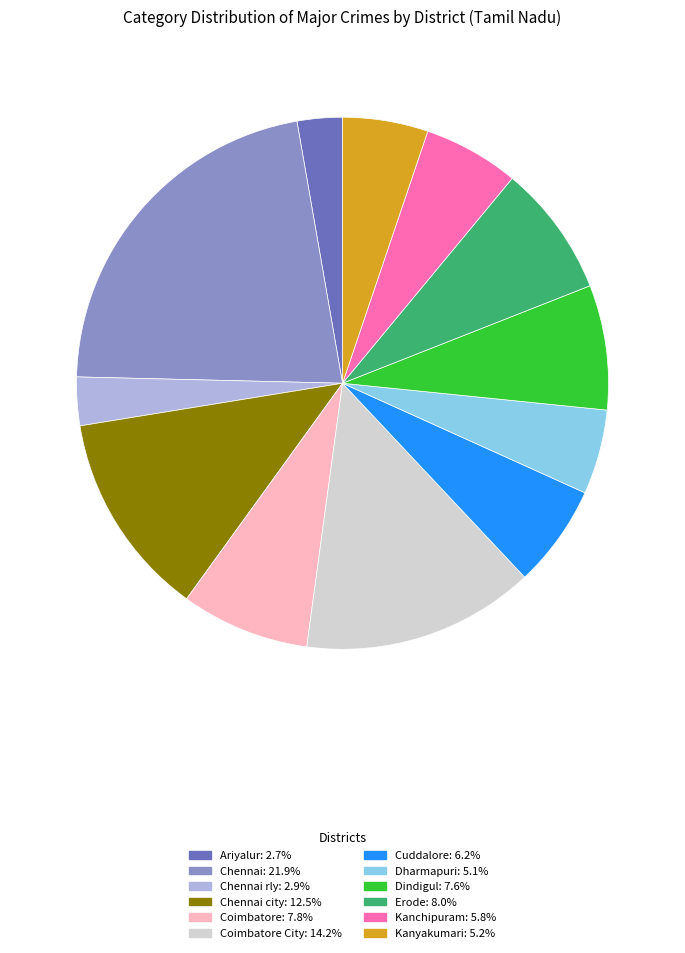

Count the number of slices in the pie.

12